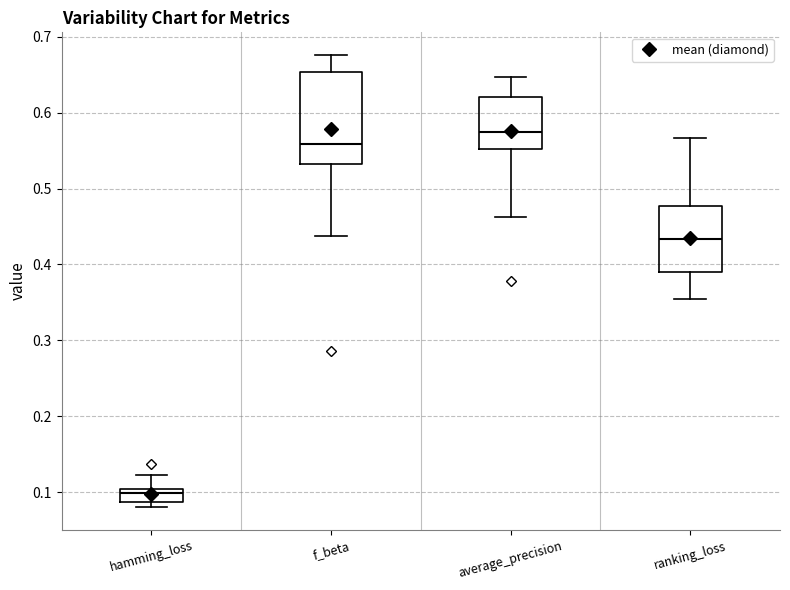

Reading left to right, read every box against the y-axis: the position of its median line, the range the box covers, and the ends of its whiskers. The values are not printed on the chart, so give them approximately, as read against the axis.

hamming_loss: median 0.10 (just below the box's upper edge), box 0.09 to 0.10, whiskers 0.08 to 0.12
f_beta: median 0.56, box 0.53 to 0.65, whiskers 0.44 to 0.68
average_precision: median 0.57, box 0.55 to 0.62, whiskers 0.46 to 0.65
ranking_loss: median 0.43, box 0.39 to 0.48, whiskers 0.35 to 0.57